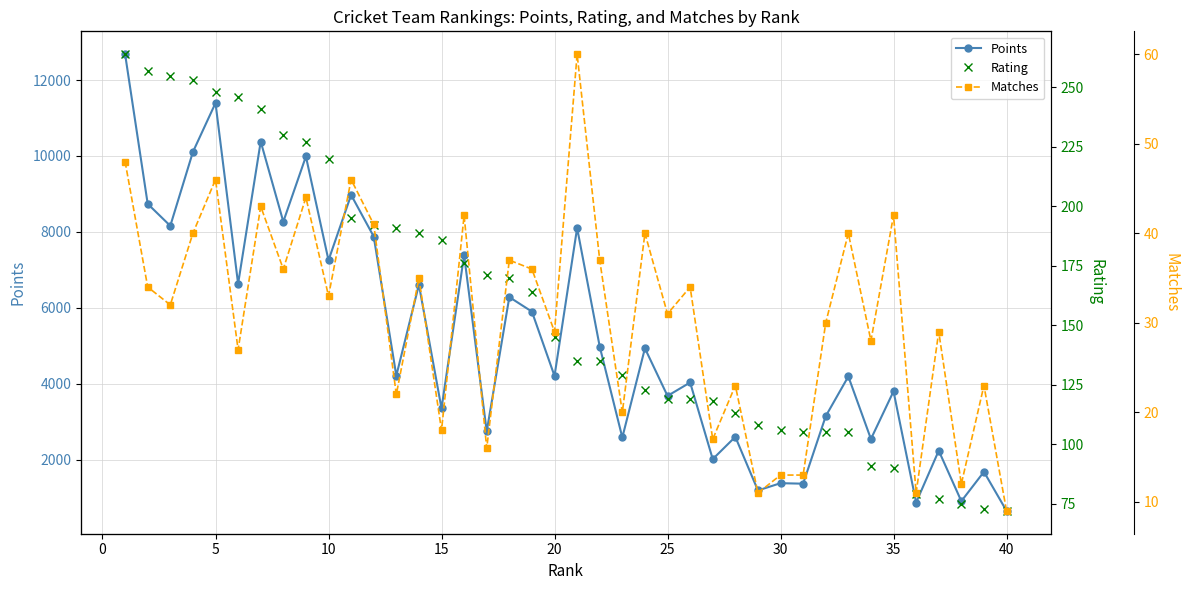

What is the lowest value of the Points series?

646